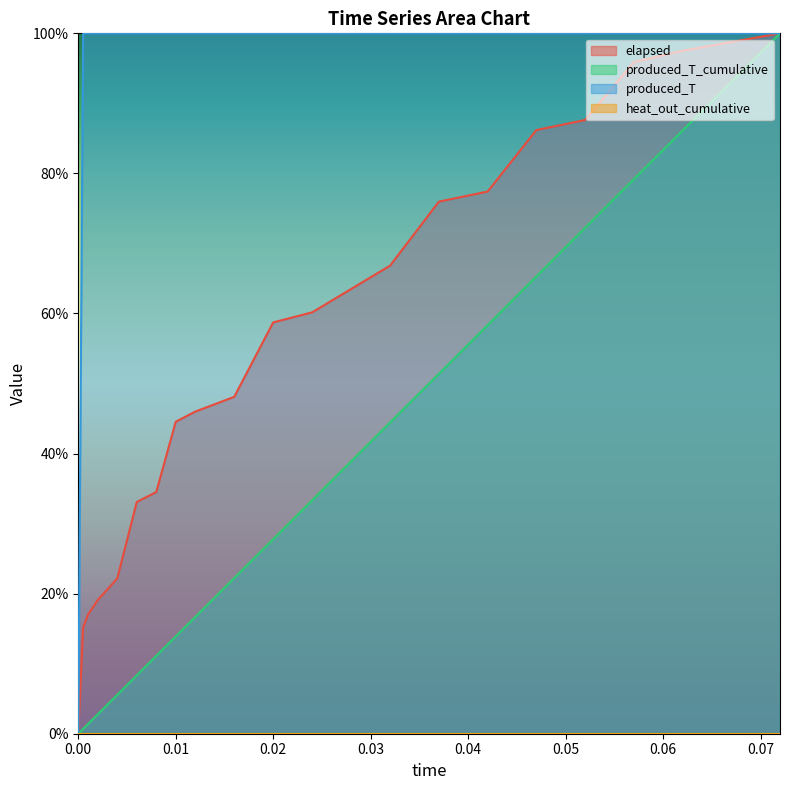

Which has a higher value, 0.008 or 0.052?

0.052